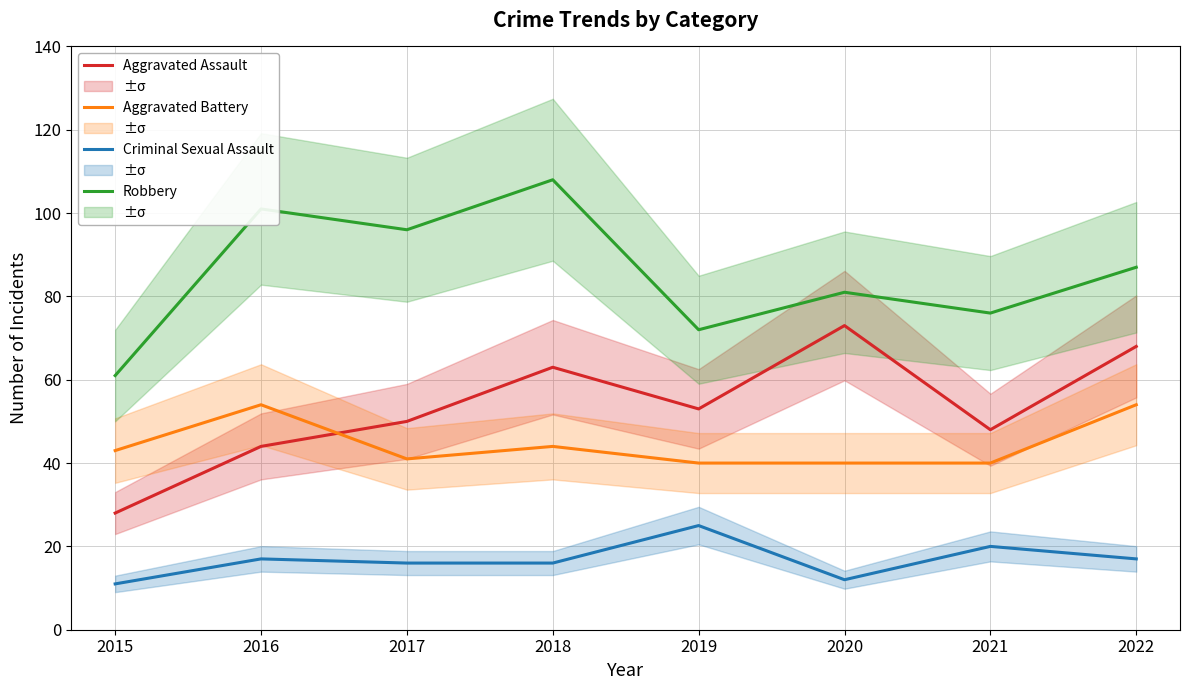

Is this an area chart (filled region under the line)?

No